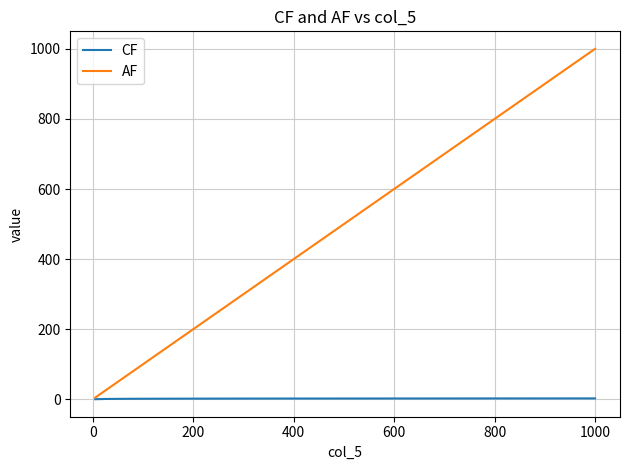

Rank the series by their average value, from highest to lowest.

AF, CF